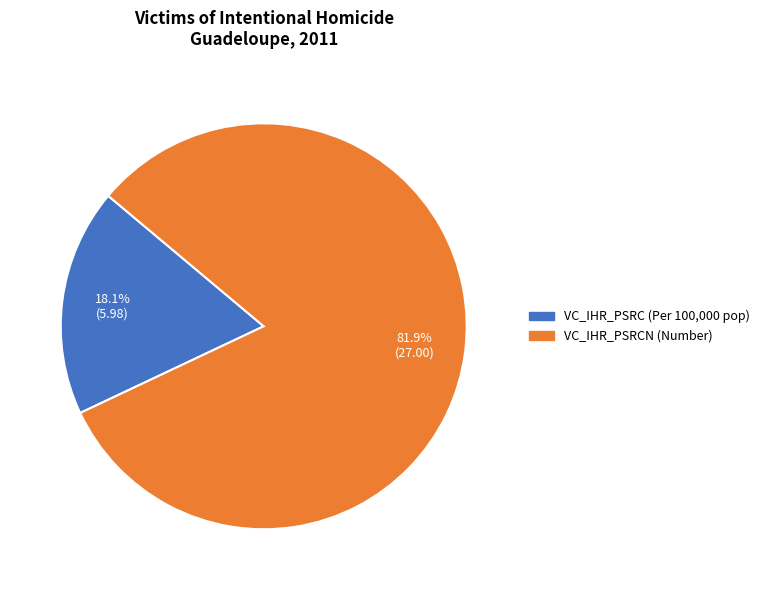

Rank the categories by value from highest to lowest.

VC_IHR_PSRCN (Number), VC_IHR_PSRC (Per 100,000 pop)